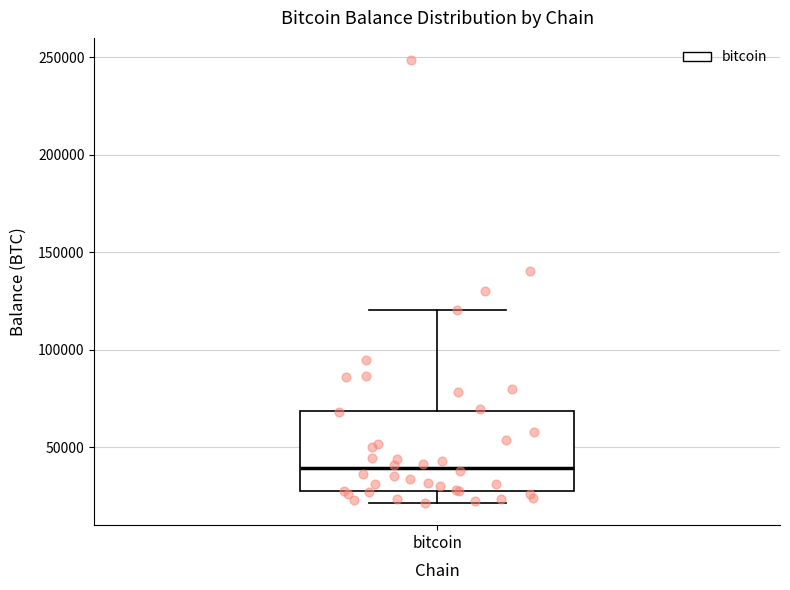

Where is the lower edge of the box for bitcoin on the y-axis? The values are not printed on the chart, so give them approximately, as read against the axis.

25000